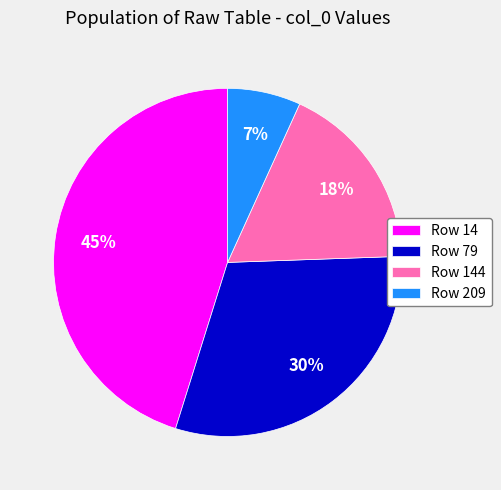

What is the smallest slice in the pie chart?

Row 209